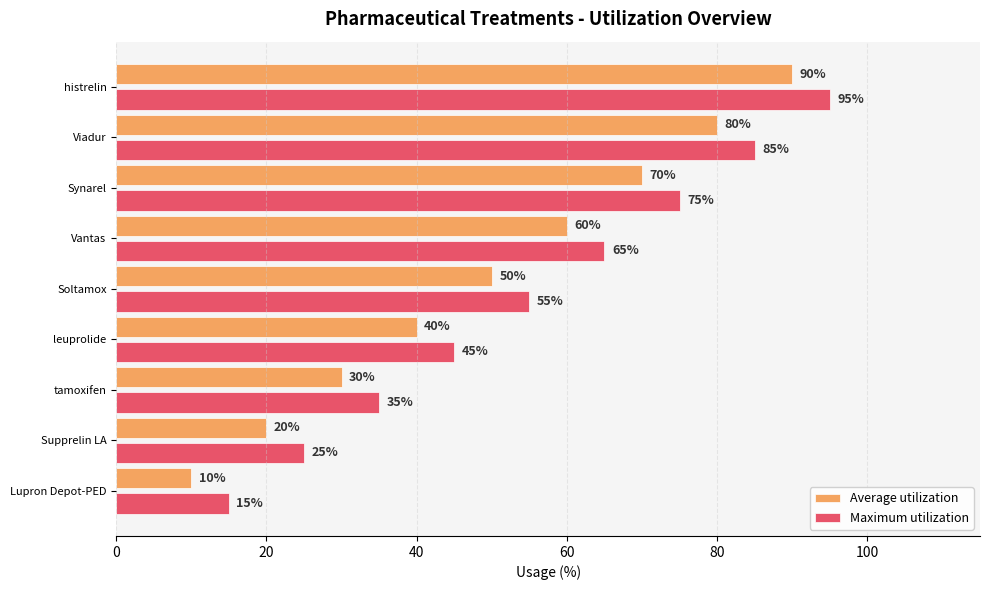

At which label is Average utilization closest to 50?

Soltamox